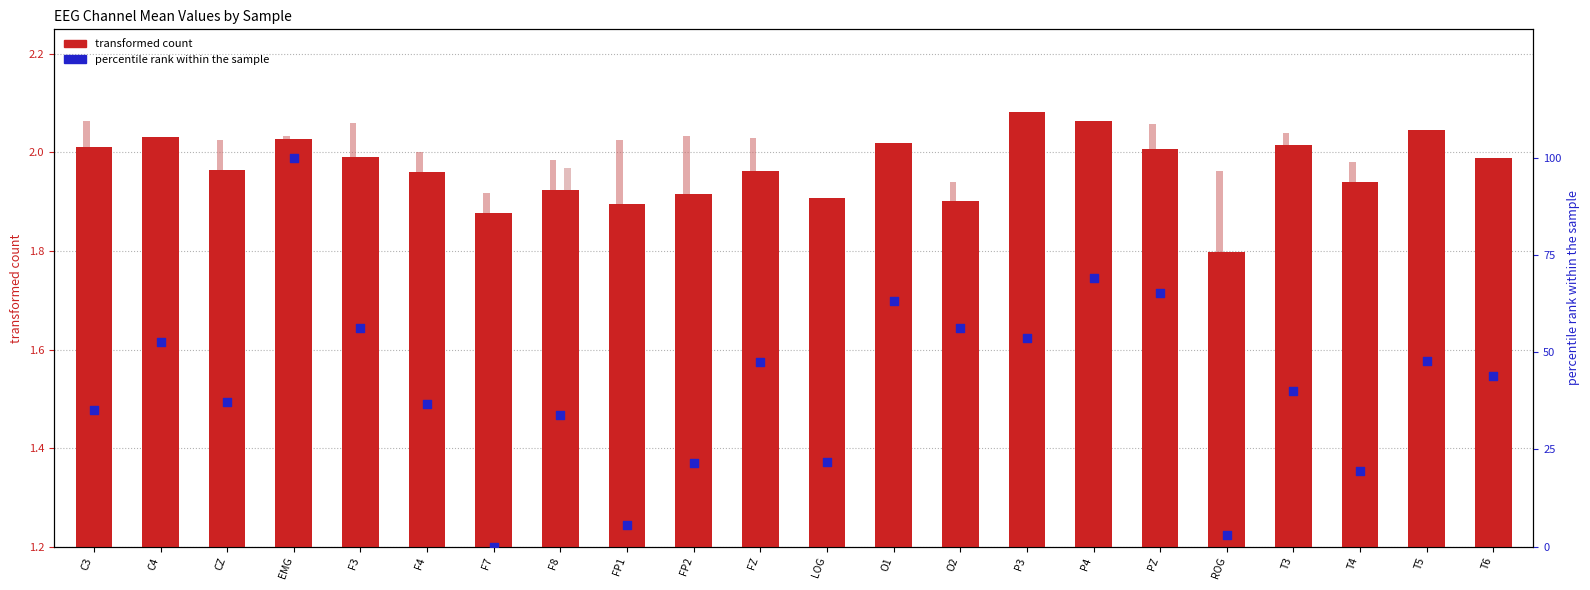

At how many categories does at least one series exceed 18?

19